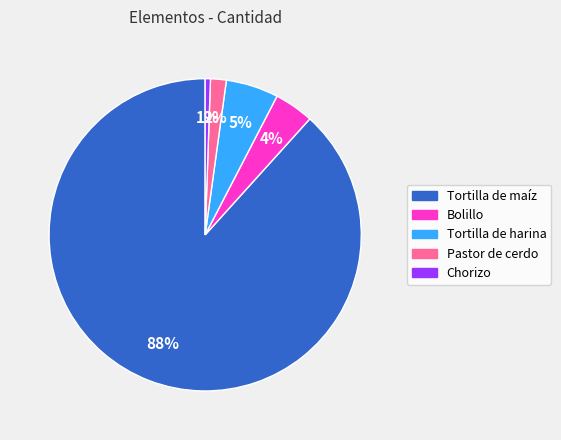

Which has a higher value, Tortilla de harina or Tortilla de maíz?

Tortilla de maíz